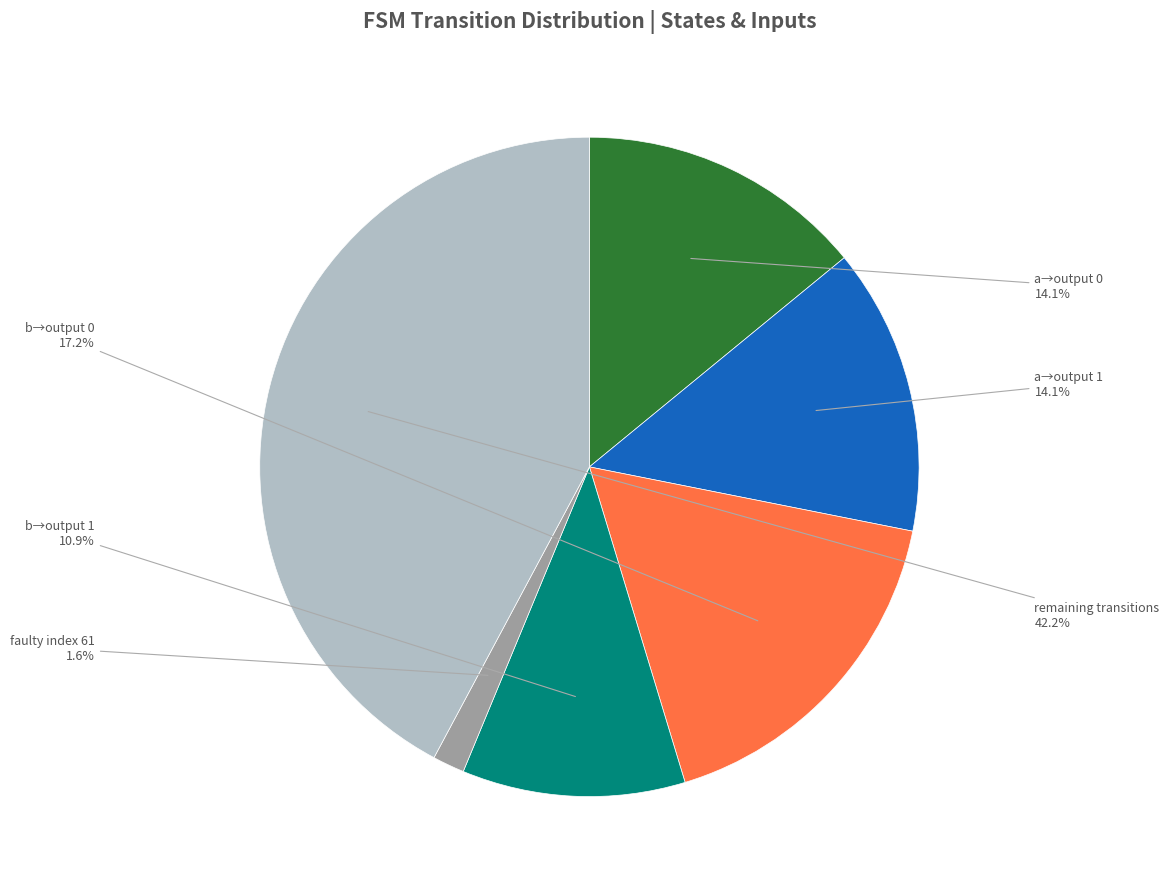

What is the smallest slice in the pie chart?

faulty index 61